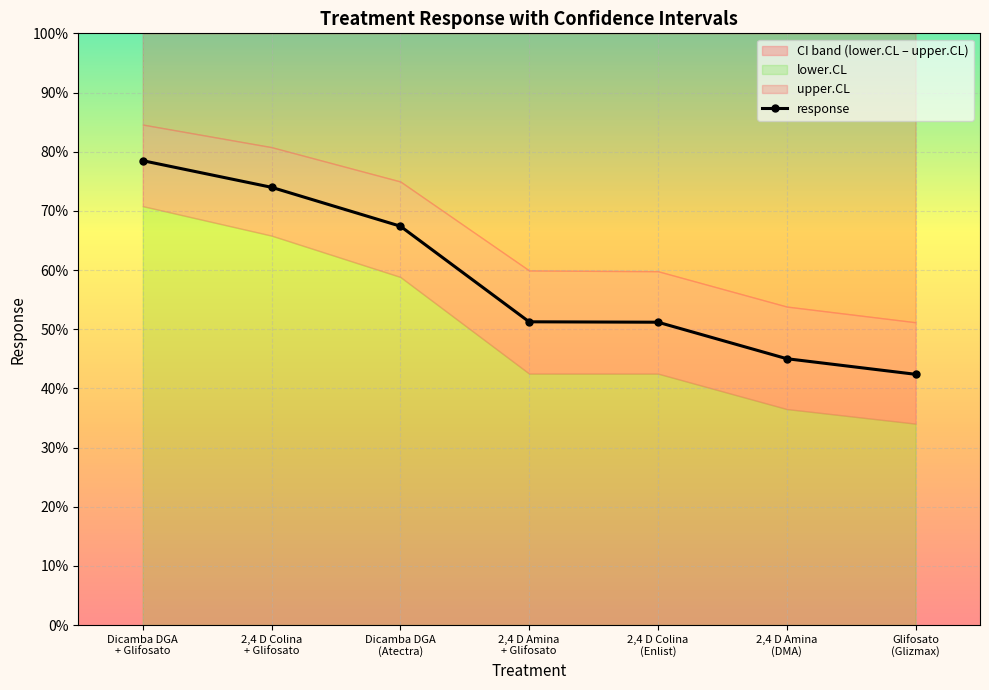

Rank the categories by value from lowest to highest.

Glifosato
(Glizmax), 2,4 D Amina
(DMA), 2,4 D Colina
(Enlist), 2,4 D Amina
+ Glifosato, Dicamba DGA
(Atectra), 2,4 D Colina
+ Glifosato, Dicamba DGA
+ Glifosato